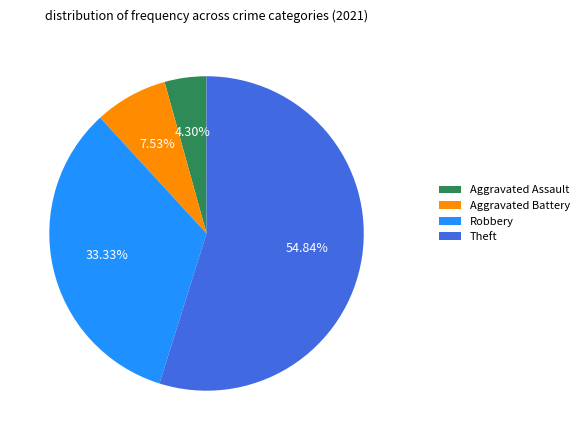

To the nearest percent, what is the average slice percentage?

25%